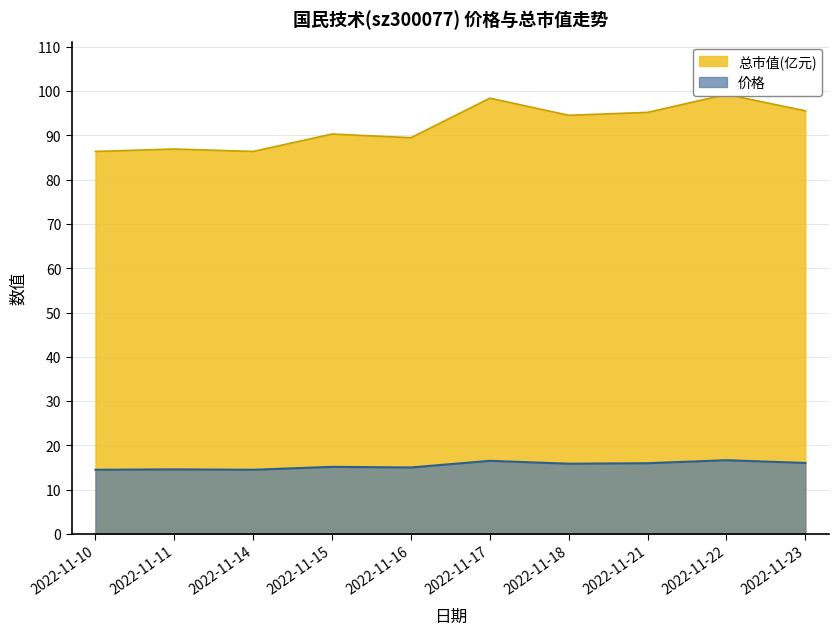

At which category does 价格 reach its first local valley?

2022-11-14